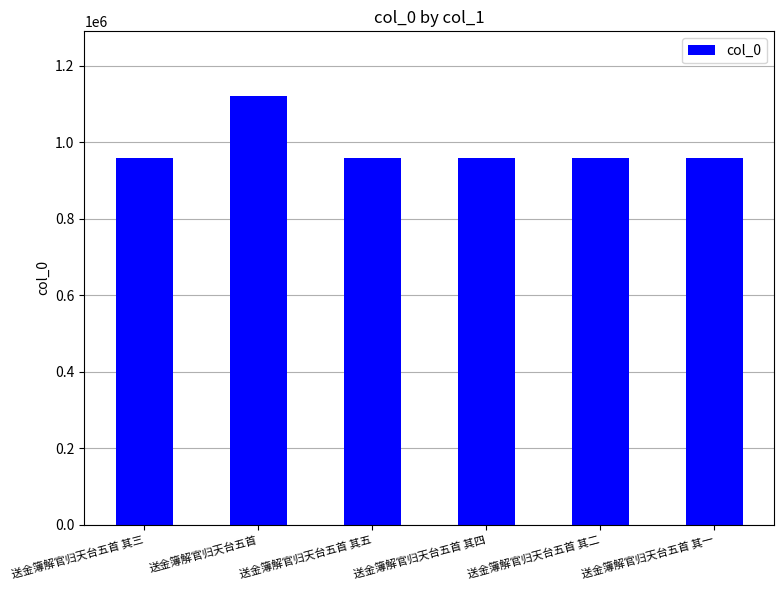

Are the bars grouped side by side (vs. stacked)?

No